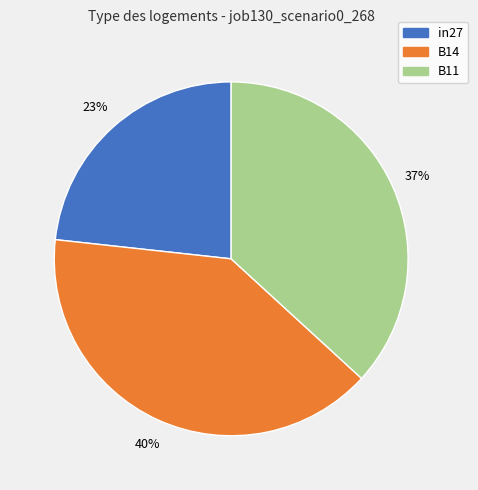

Between B14 and in27, which is larger?

B14